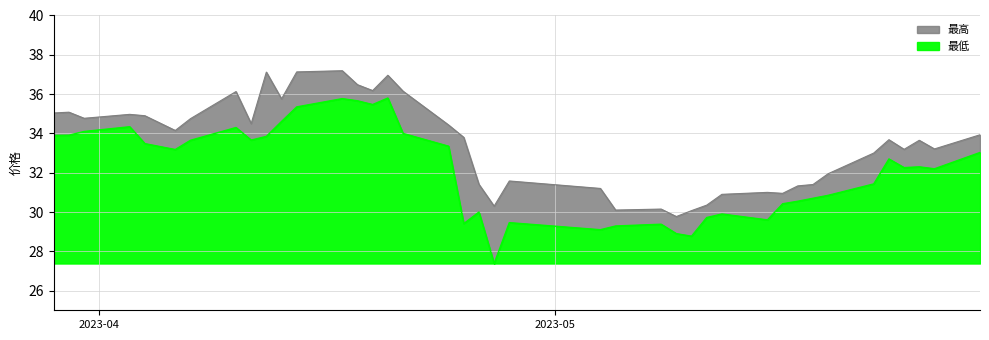

What is the maximum value for 最低?

8.4